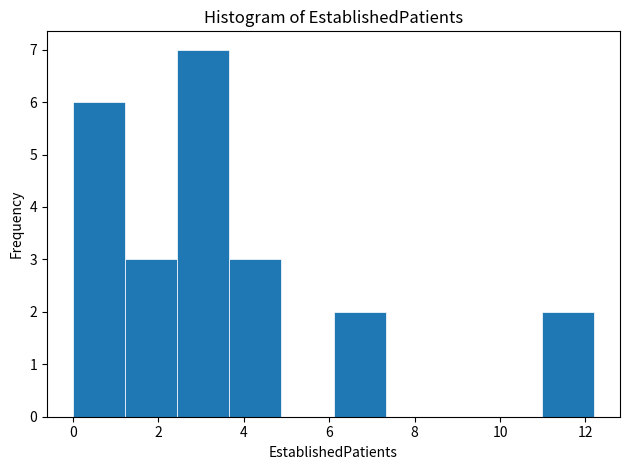

Over which range of the x-axis is the bar tallest?

2.44 to 3.66